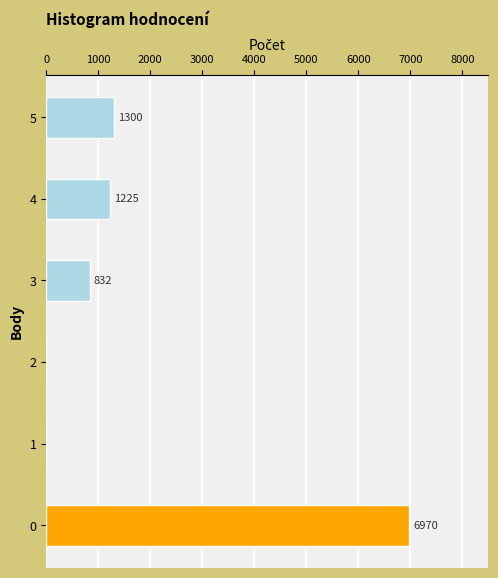

What is the change in value from 1 to 5?

+1300.0